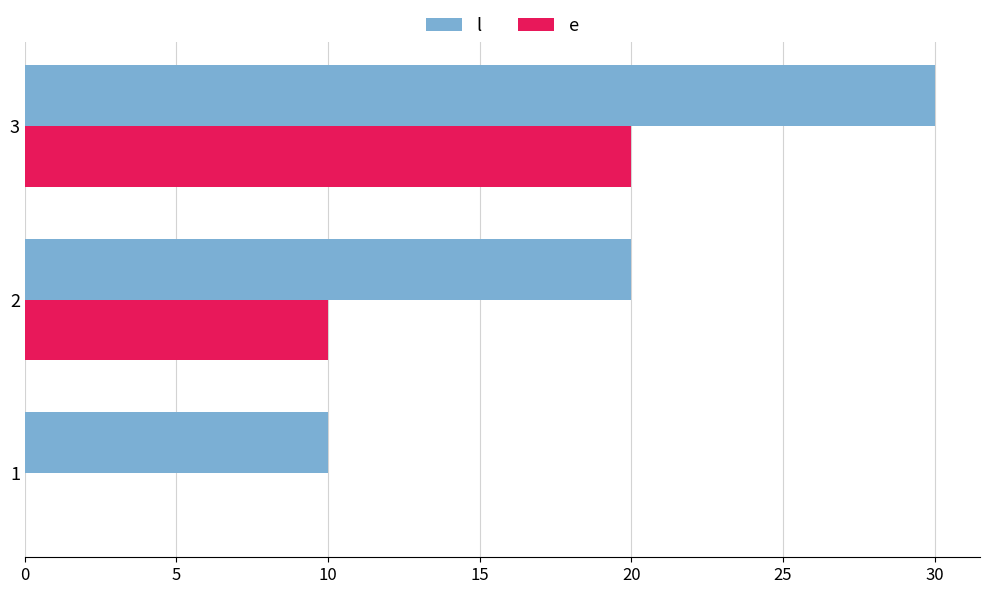

True or false: e has a value of 7 at 3.

False